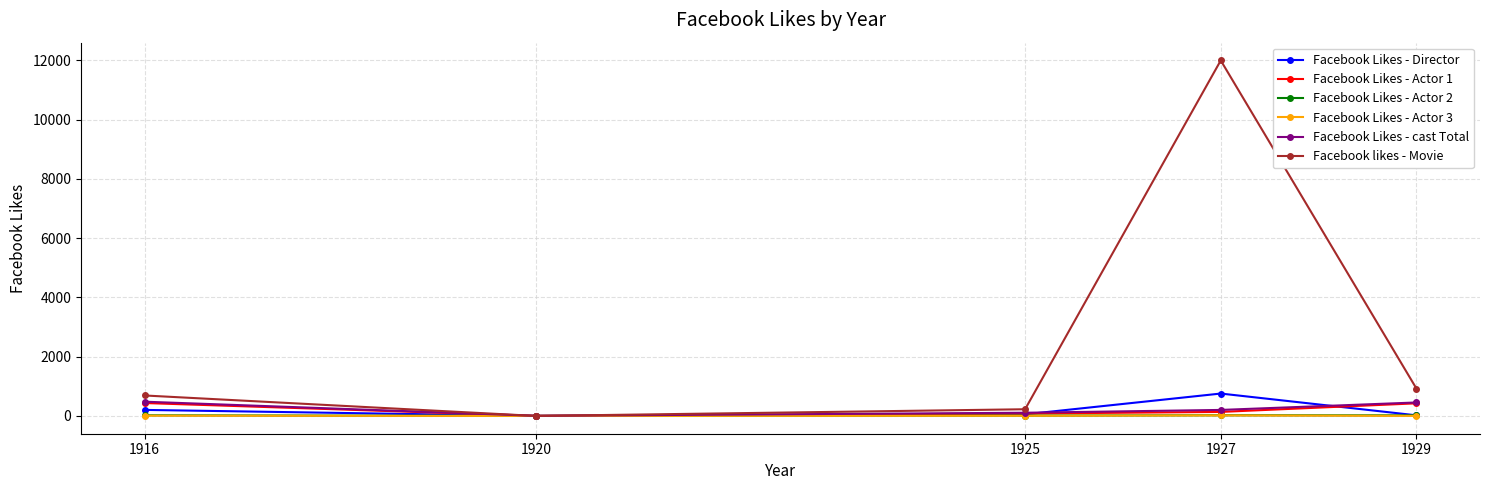

What is the average value of the Facebook Likes - Actor 2 series?

16